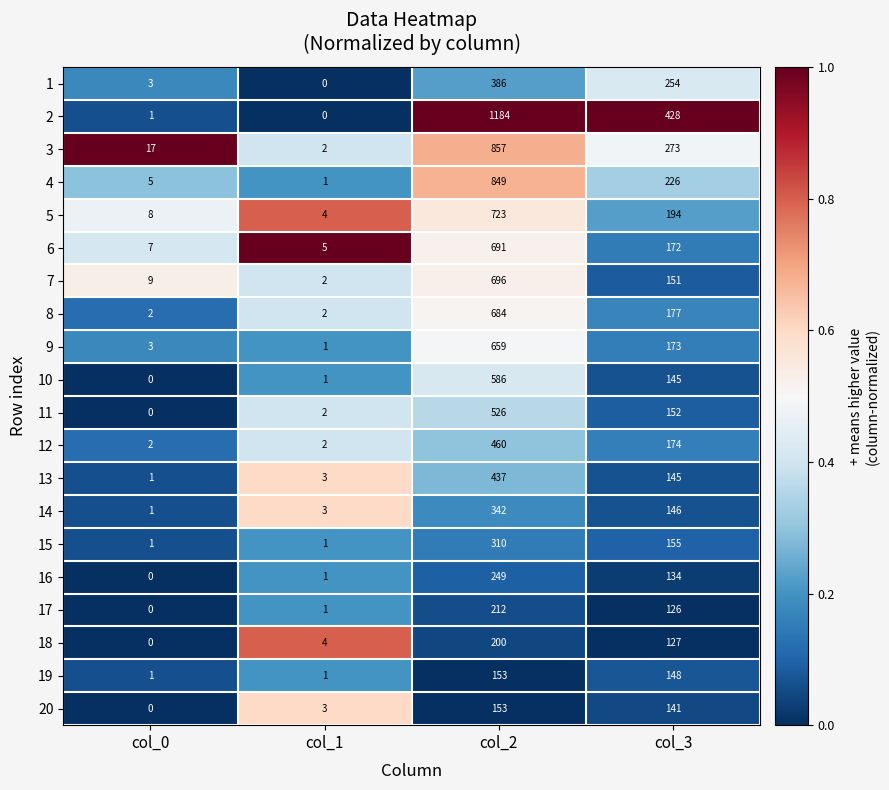

True or false: 11 has a value of 892 at col_2.

False